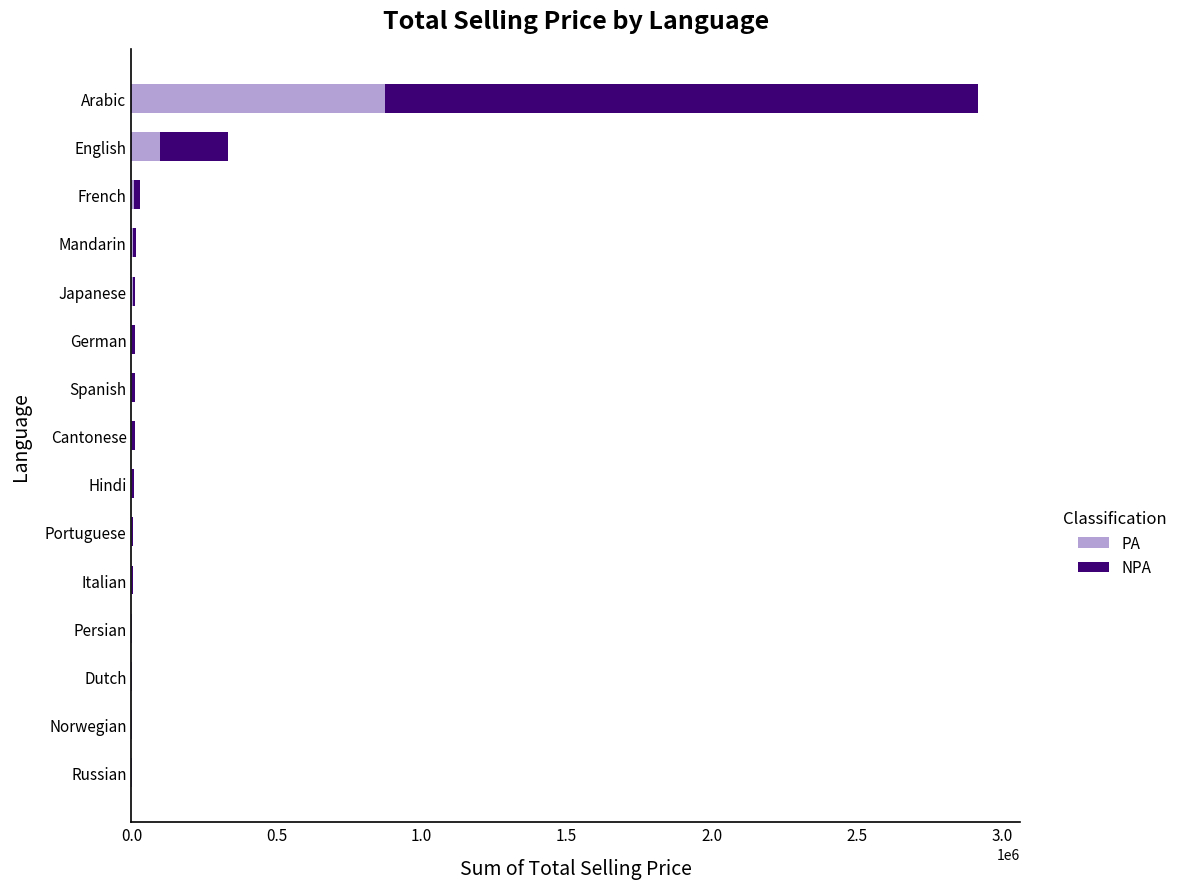

Where is PA nearest to the value 437934?

English